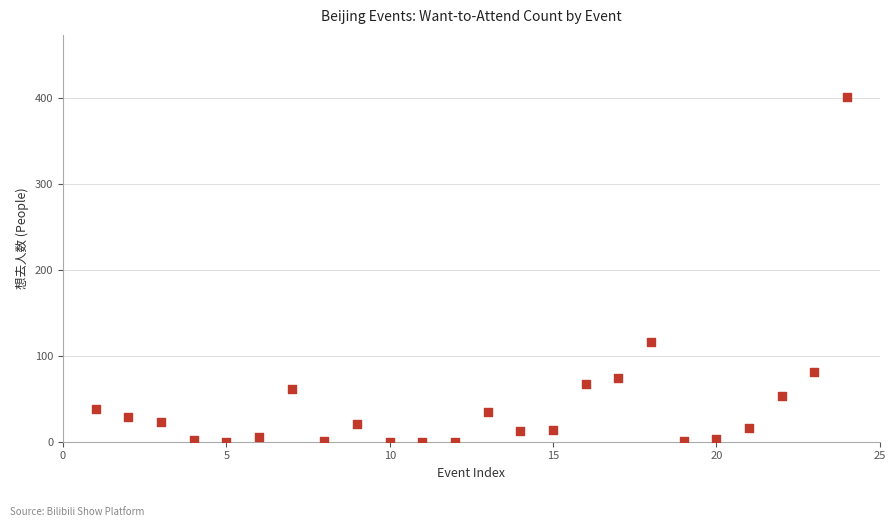

What is the range of X values (max minus min)?

23